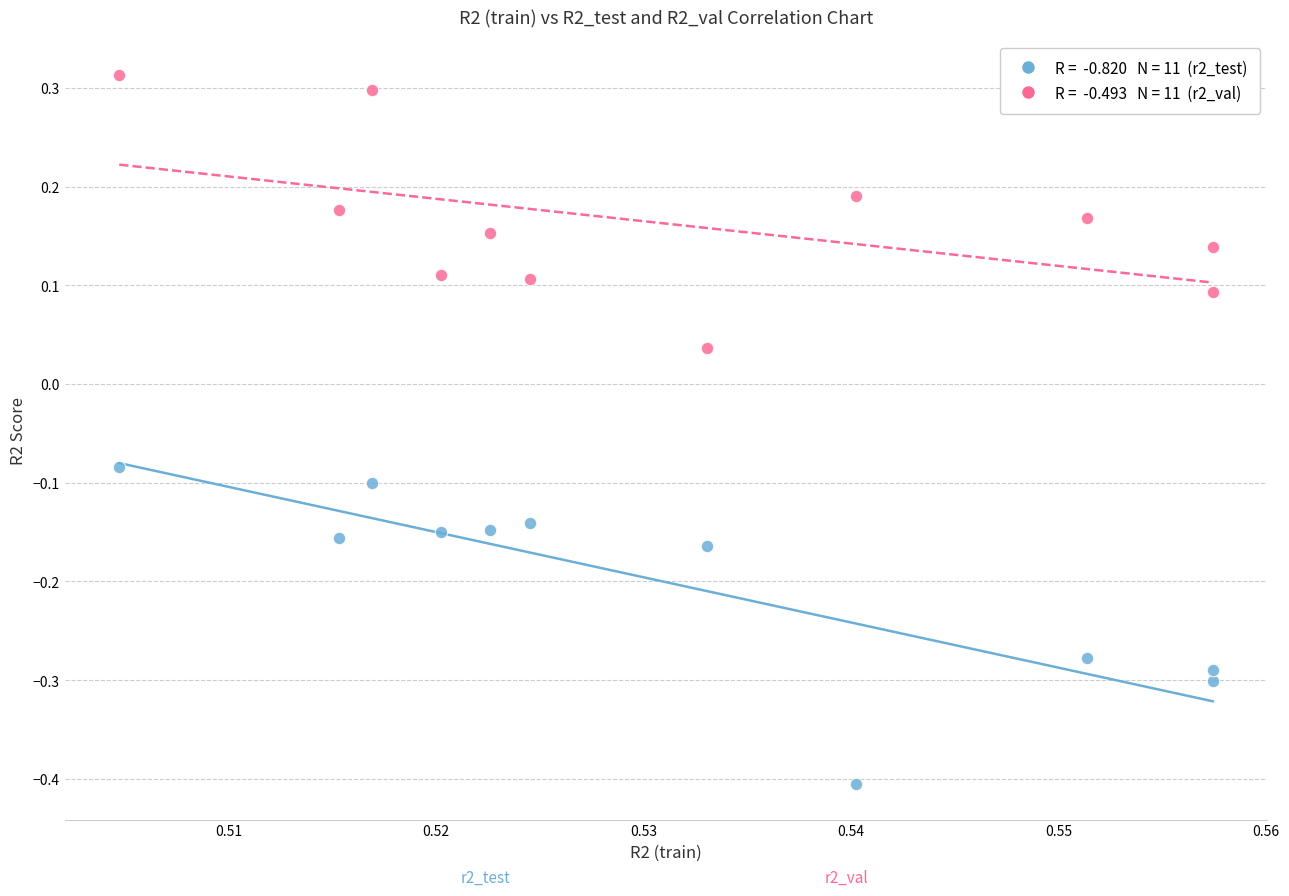

Across all data points, what is the range of Y values (max minus min)?

0.7